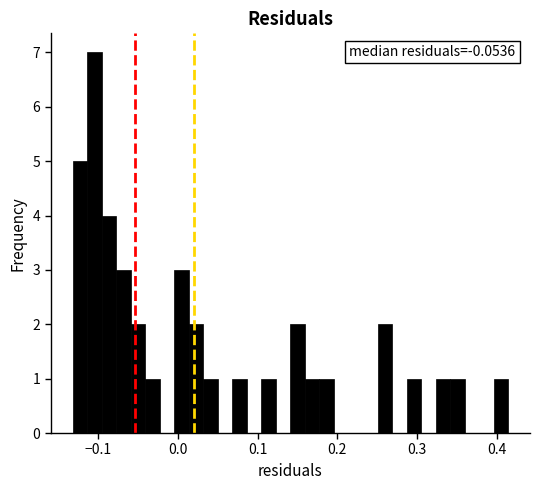

Around what value on the x-axis is the tallest bar? Give the approximate position of its centre, as read against the axis.

-0.11